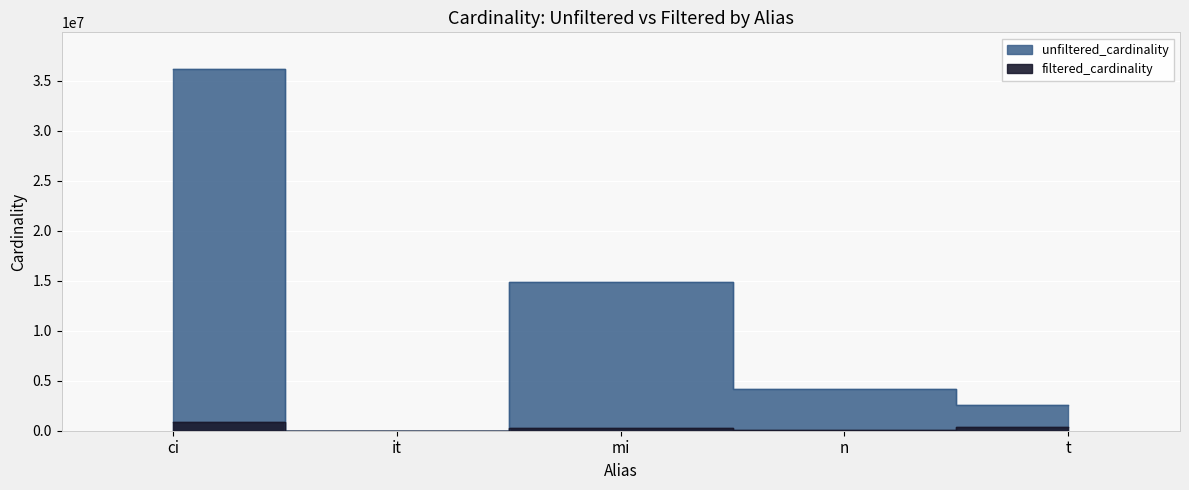

True or false: unfiltered_cardinality has a value of 6240616 at mi.

False